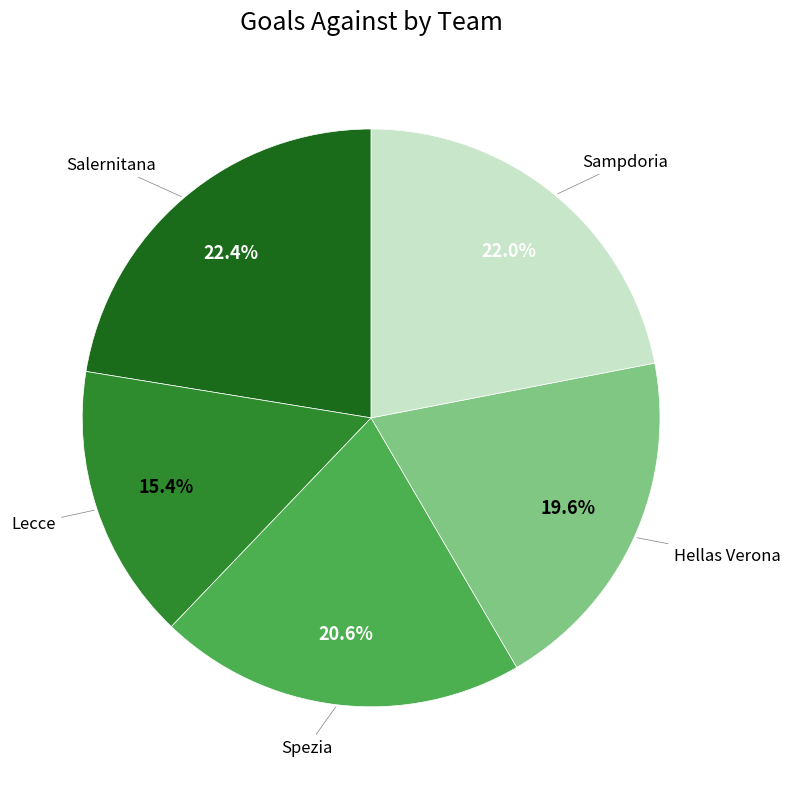

Is there a majority slice in this chart?

No